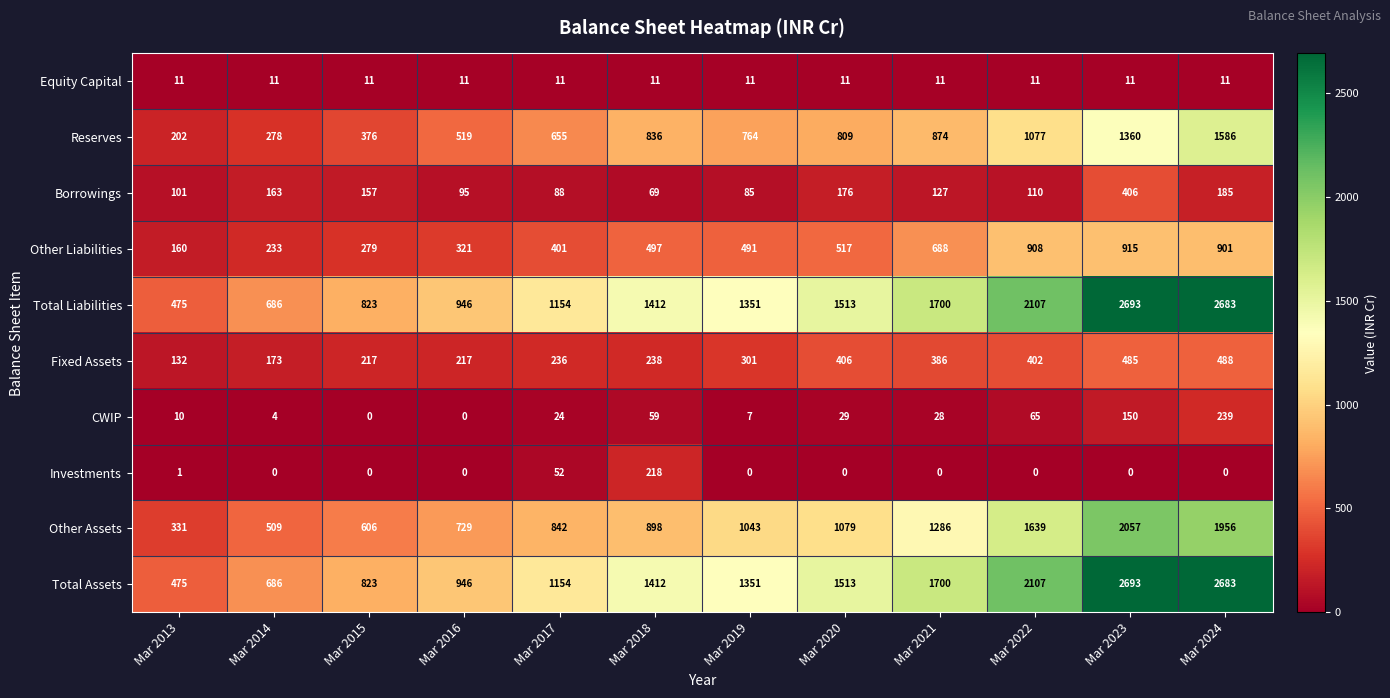

What is the difference between the second highest and second lowest values in the Investments series?

52